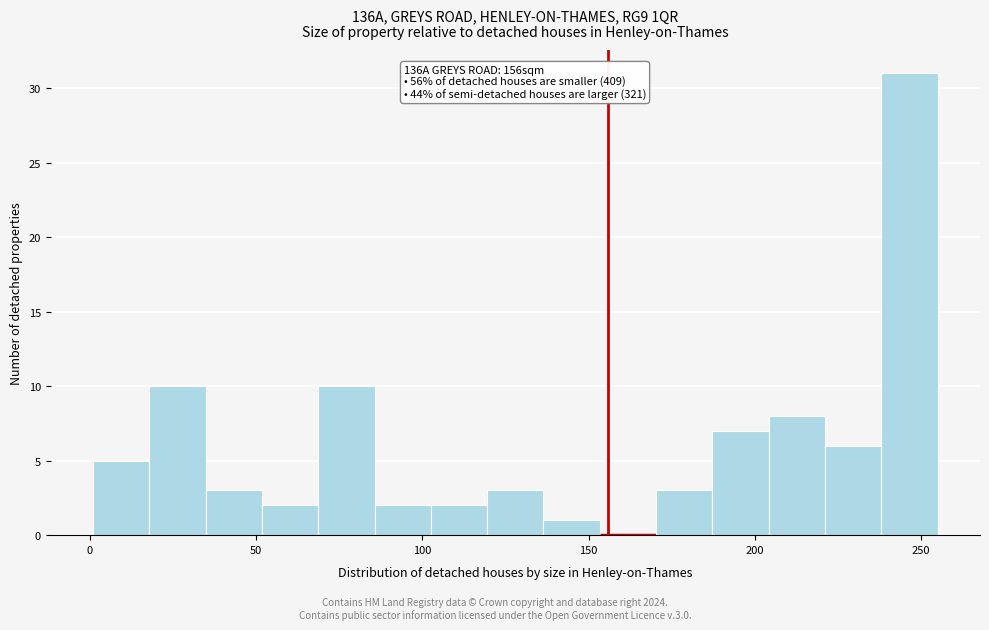

Around what value on the x-axis is the tallest bar? Give the approximate position of its centre, as read against the axis.

245